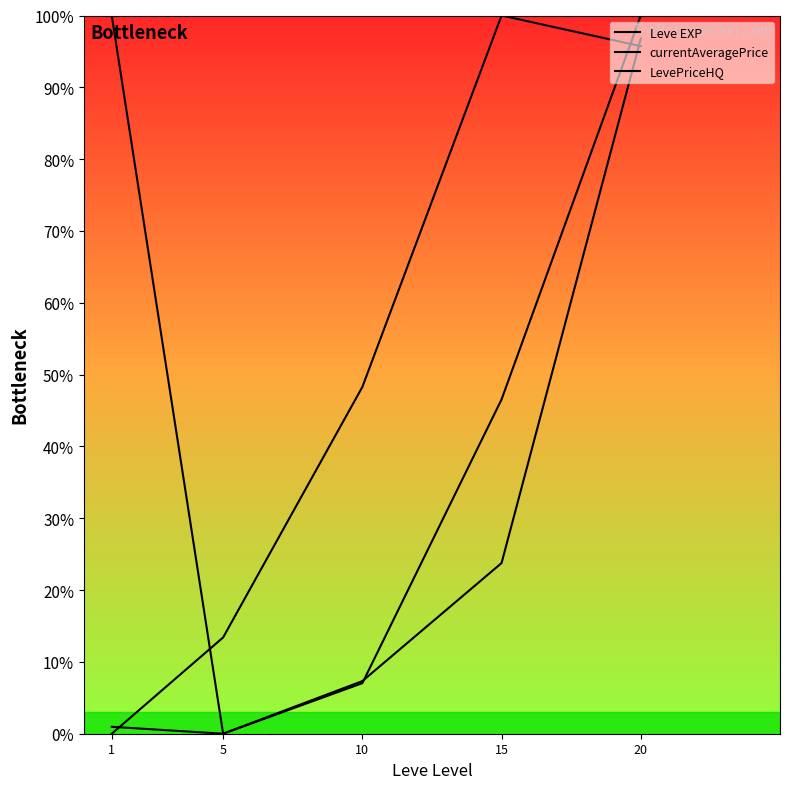

What is the difference between the currentAveragePrice values at 1 and 5?

100.0